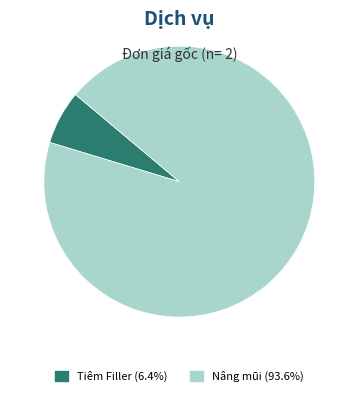

Do Nâng mũi (93.6%) and Tiêm Filler (6.4%) together represent more than half of the pie?

Yes